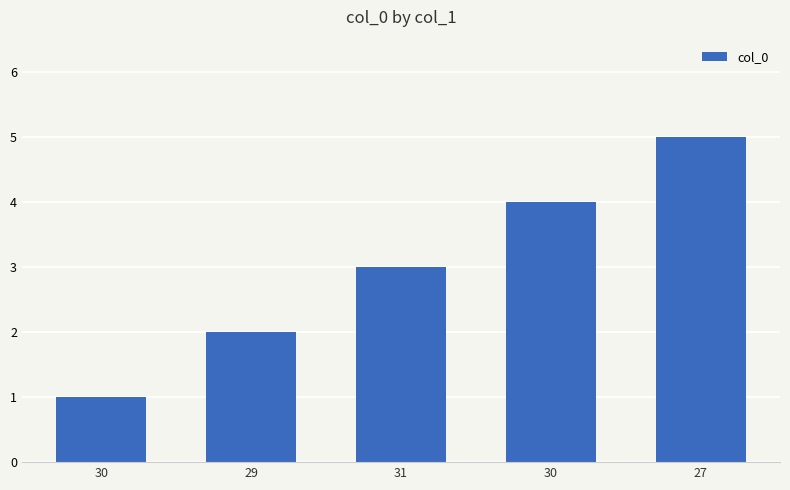

Where does the data first go above 3?

30